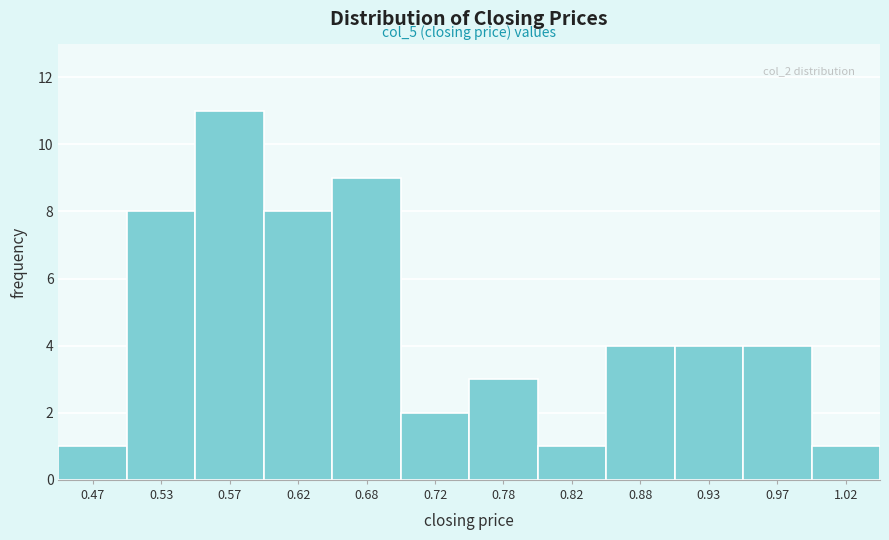

Over which range of the x-axis is the bar tallest?

0.55 to 0.60